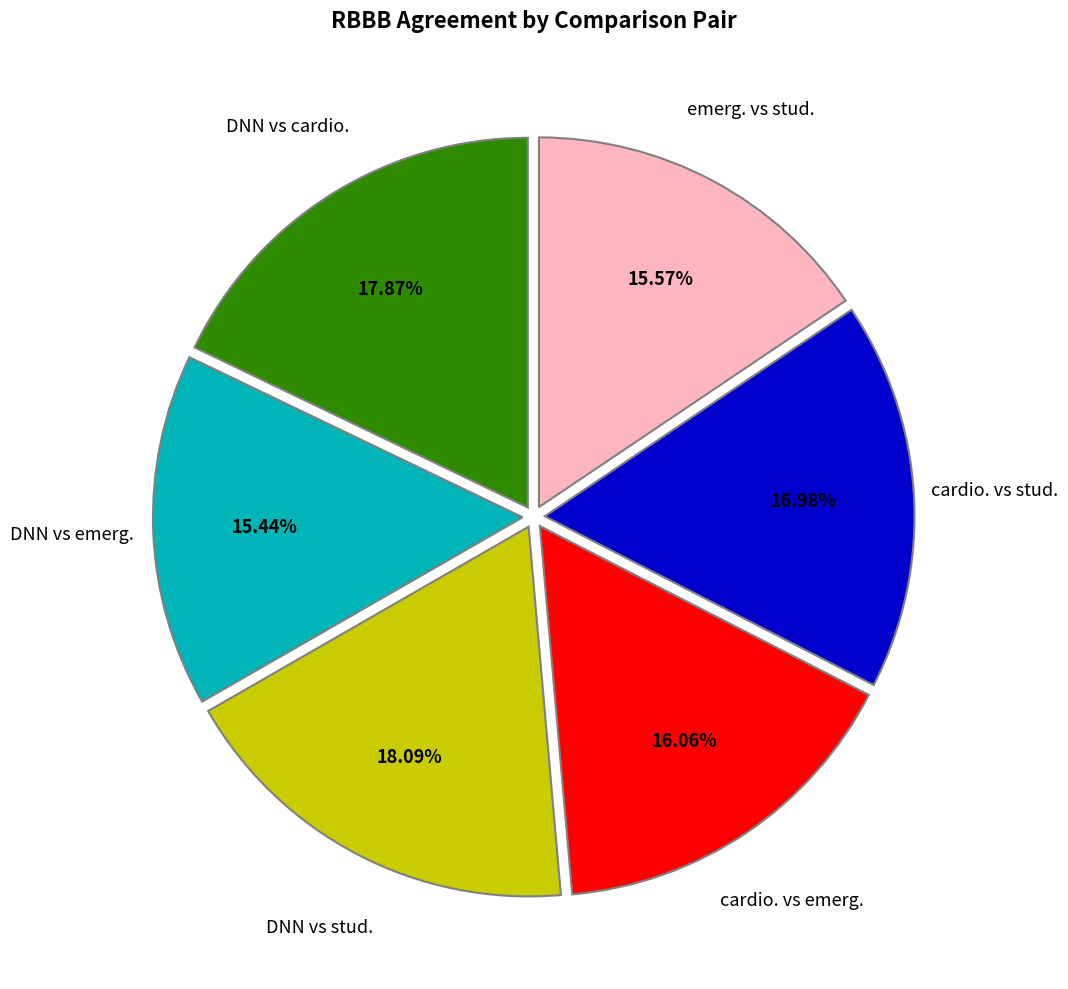

Is there a majority slice in this chart?

No